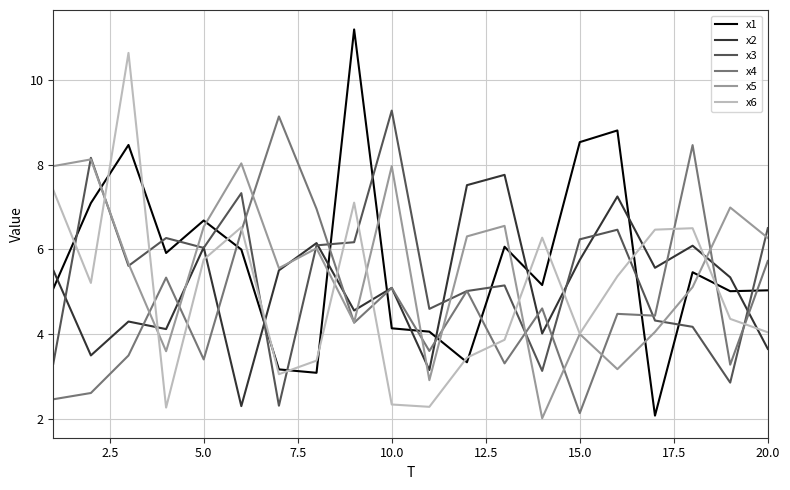

What is the greatest value displayed?

11.2